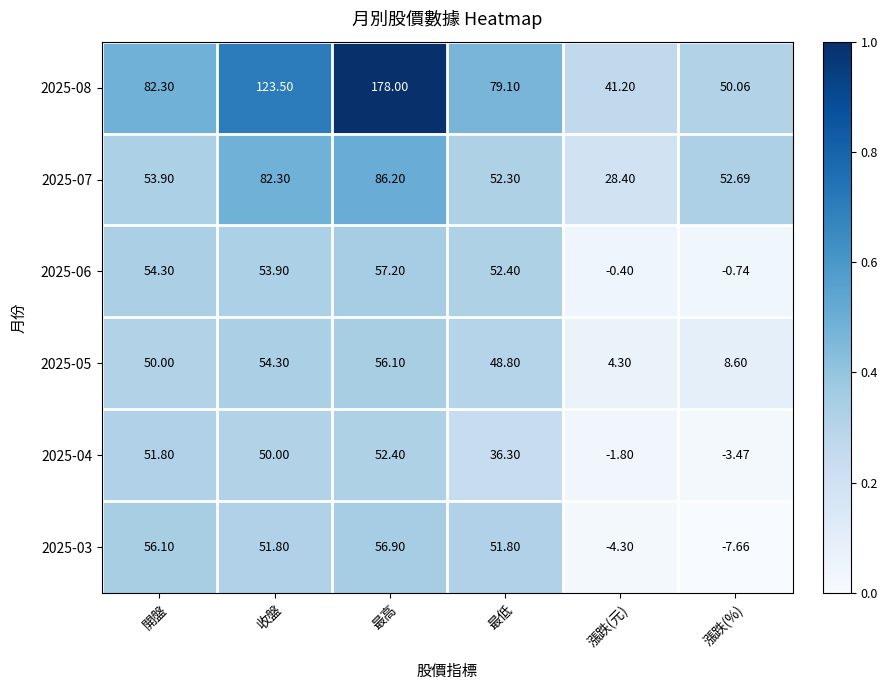

List the series in order of their peak value, lowest first.

2025-04, 2025-05, 2025-03, 2025-06, 2025-07, 2025-08